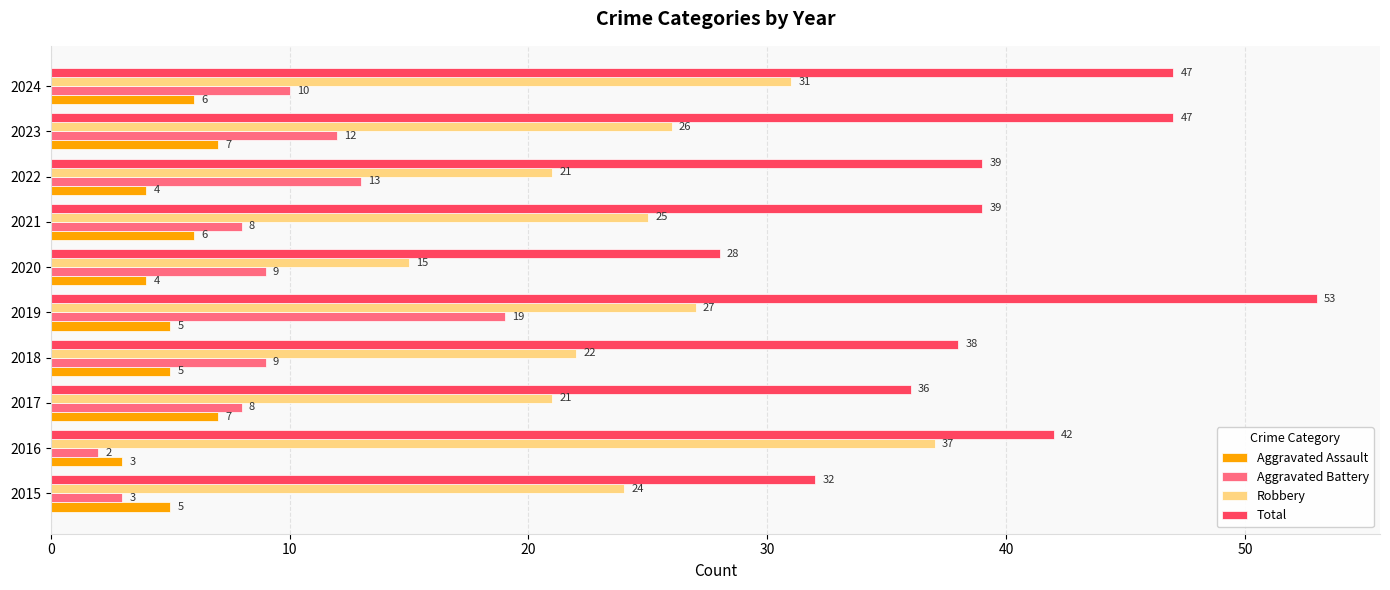

At which category is the sum across all series the highest?

2019